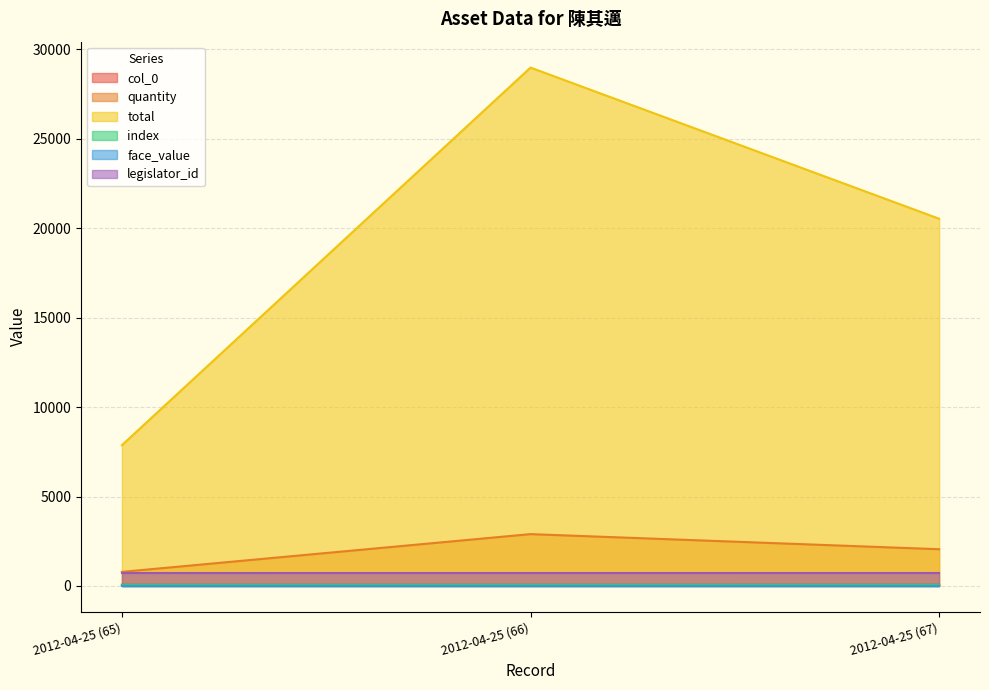

What is the minimum value shown in the chart?

65